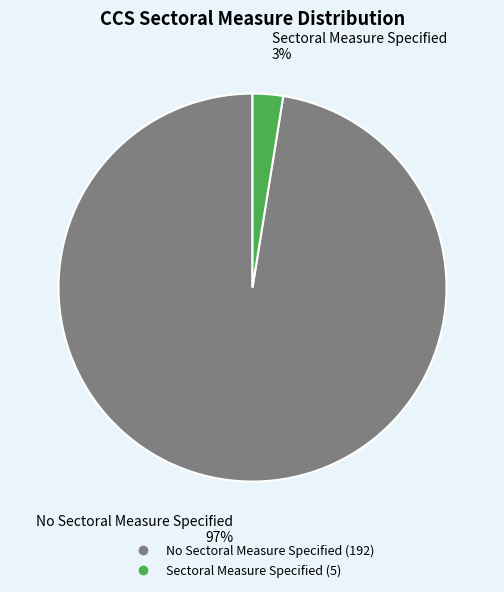

Combined, do No Sectoral Measure Specified and Sectoral Measure Specified account for over 50%?

Yes